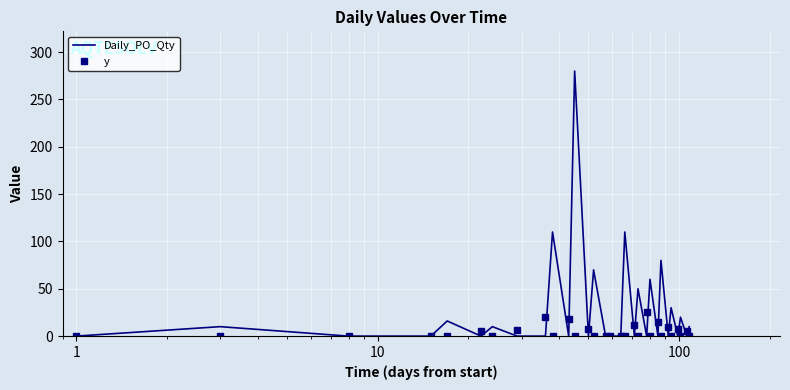

Which series has the largest total across all categories?

Daily_PO_Qty